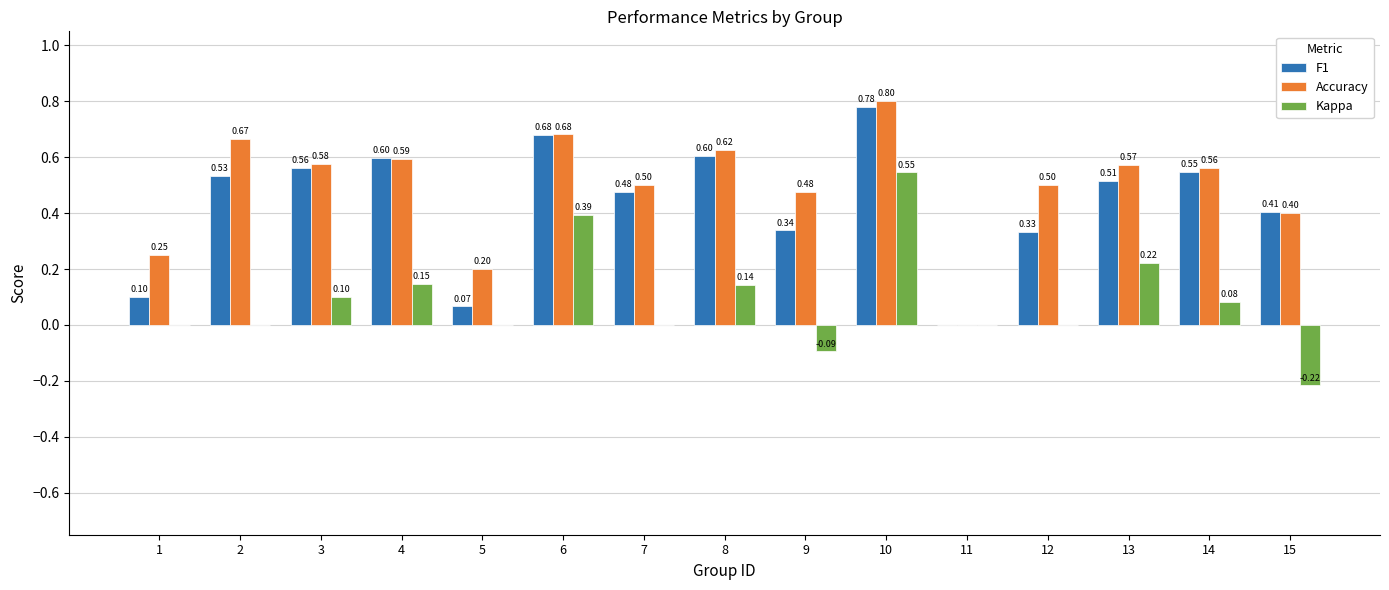

How many distinct data groups are displayed?

3